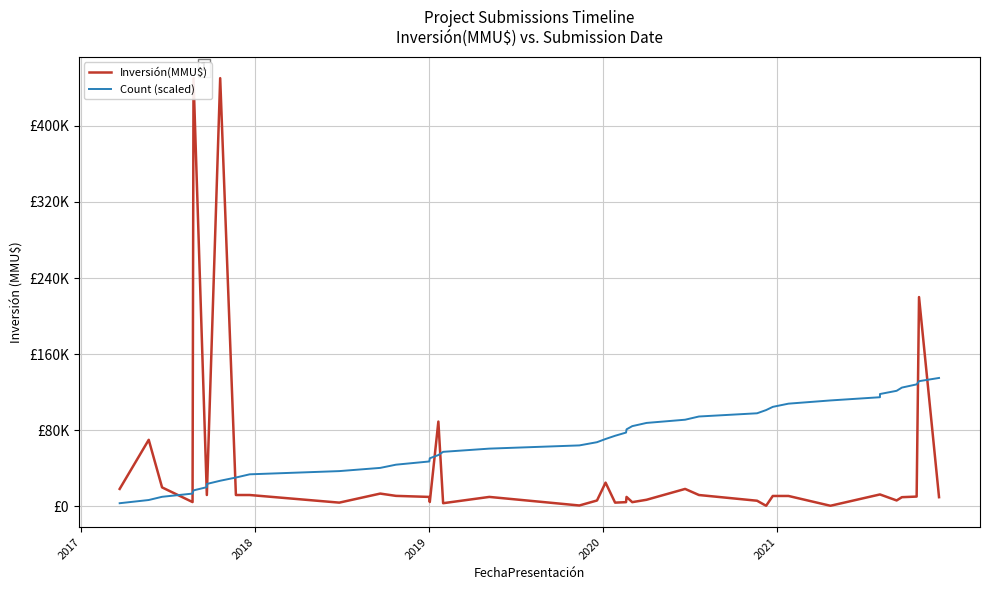

How many values in the Inversión(MMU$) series are below 11000?

20